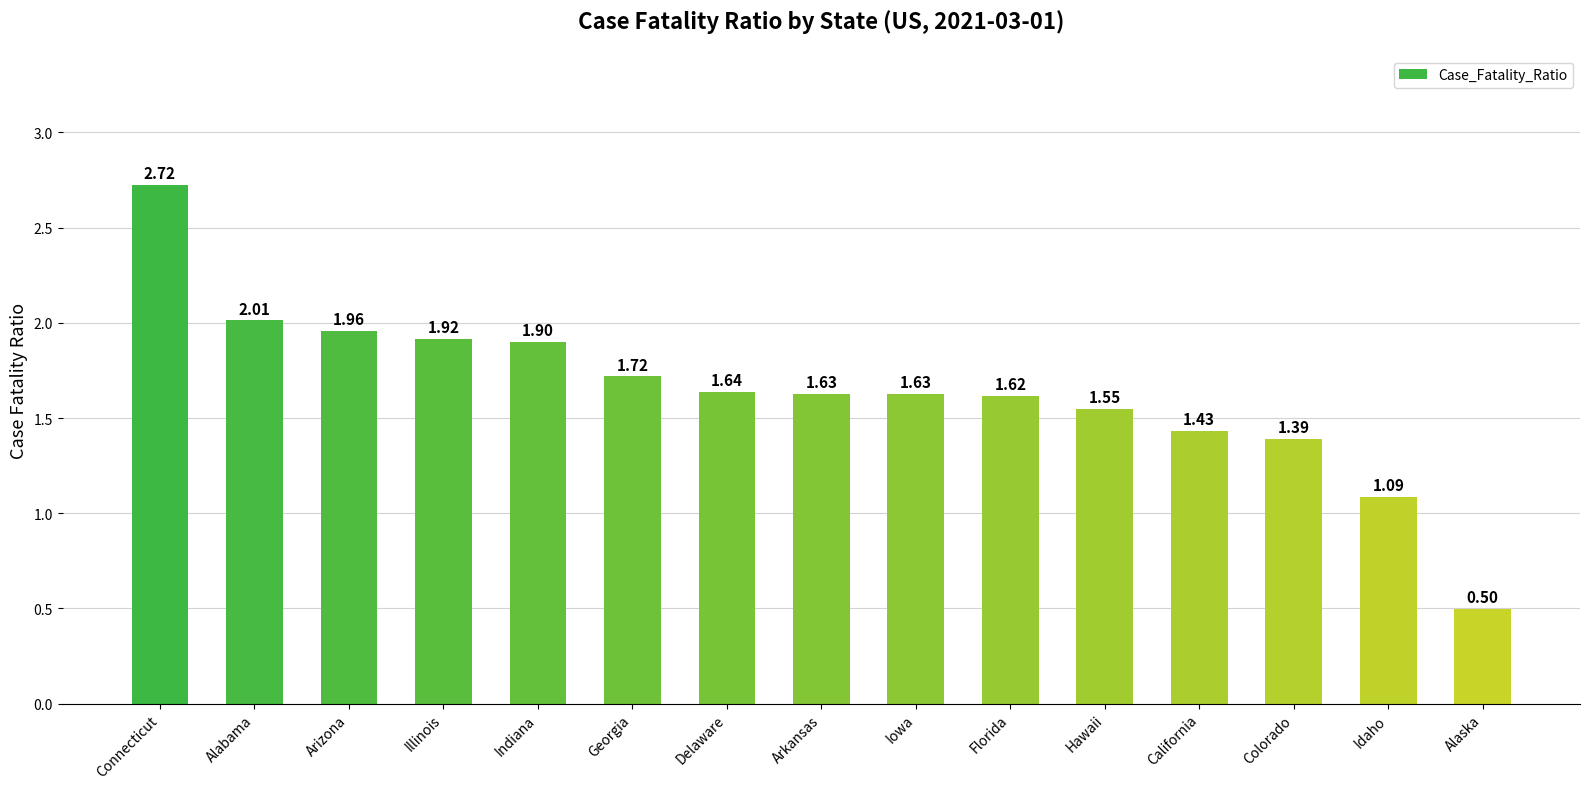

What is the change in value from Arizona to Georgia?

-0.2